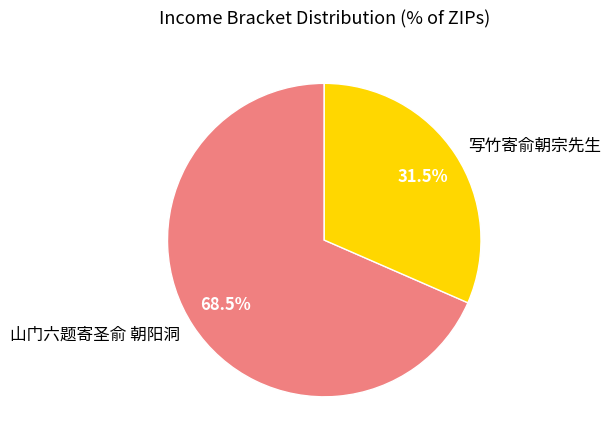

Is there a majority slice in this chart?

Yes